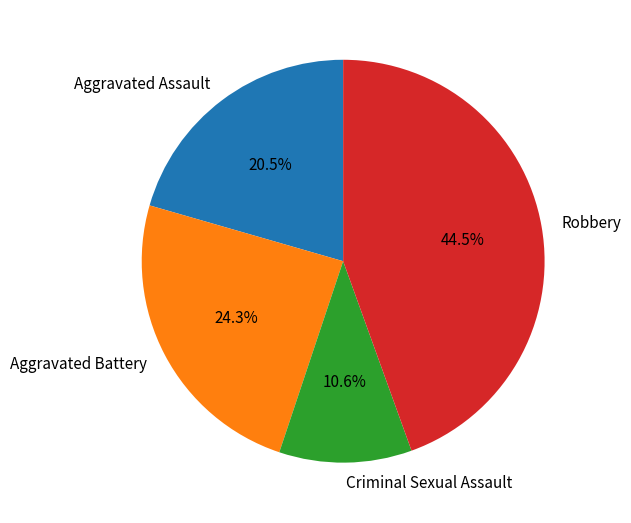

What percentage is the Aggravated Battery slice, to the nearest percent?

24%